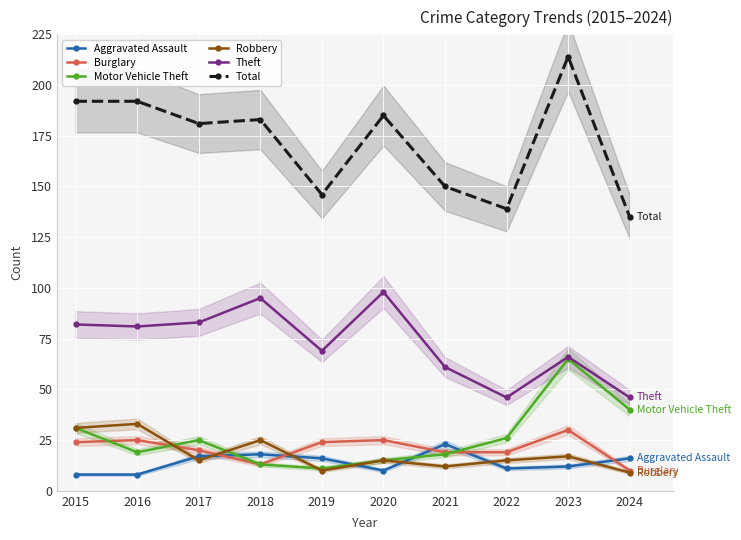

At how many categories does at least one series exceed 103?

10